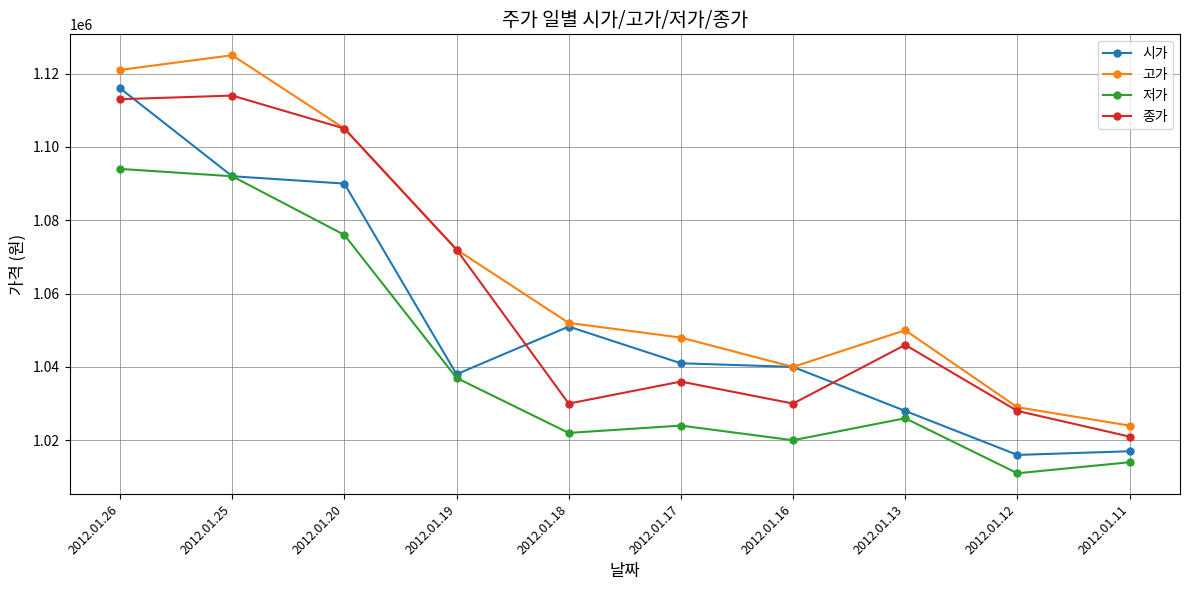

In 시가, how many points are higher than both neighbors (excluding endpoints)?

1